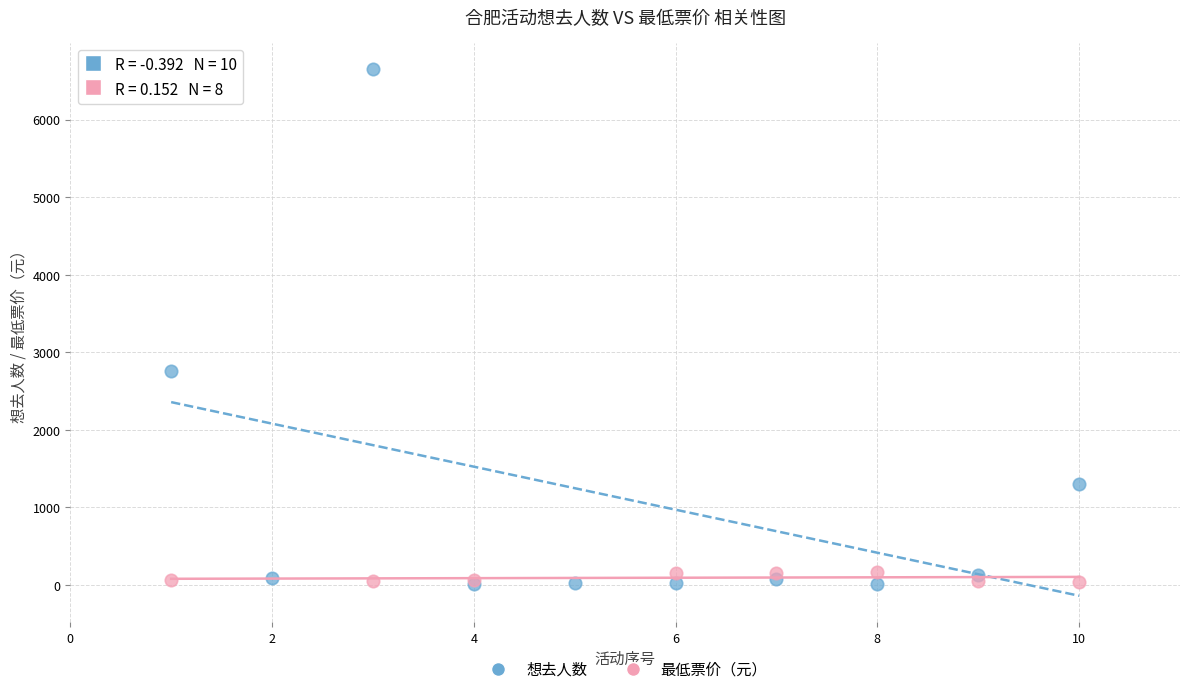

Which series reaches the maximum Y coordinate?

想去人数